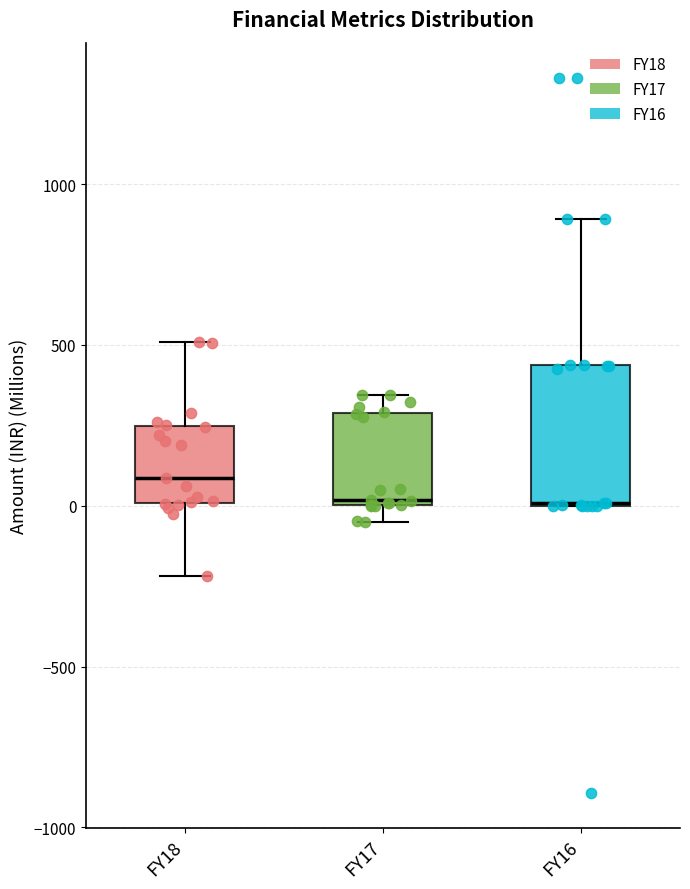

Where does the upper whisker of the box for FY16 end on the y-axis? The values are not printed on the chart, so give them approximately, as read against the axis.

900